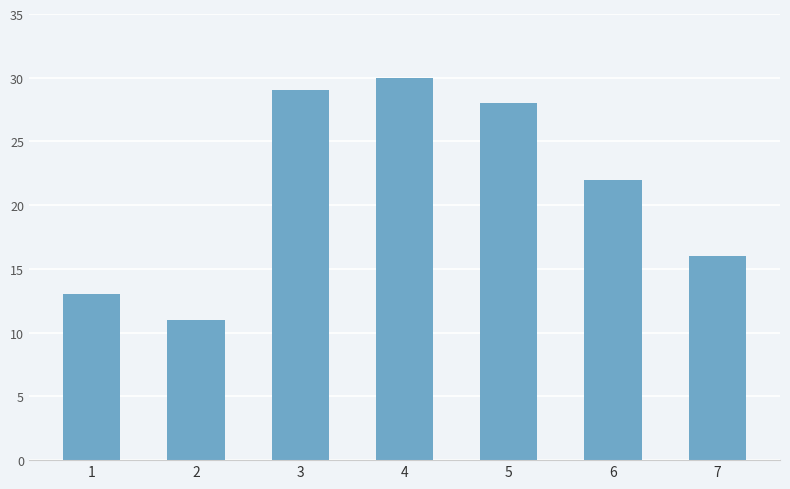

List the labels in order of value, largest first.

4, 3, 5, 6, 7, 1, 2